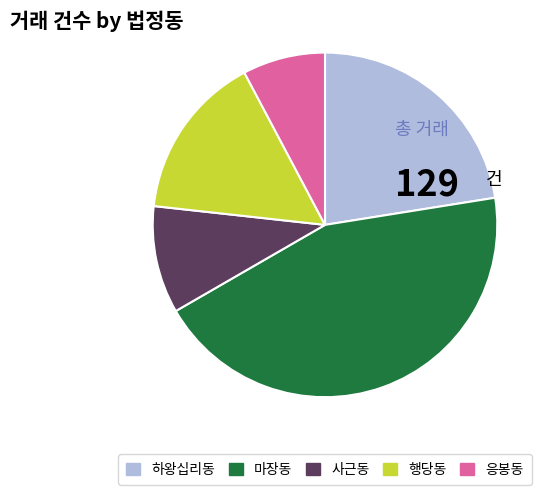

How many segments does this pie chart have?

5